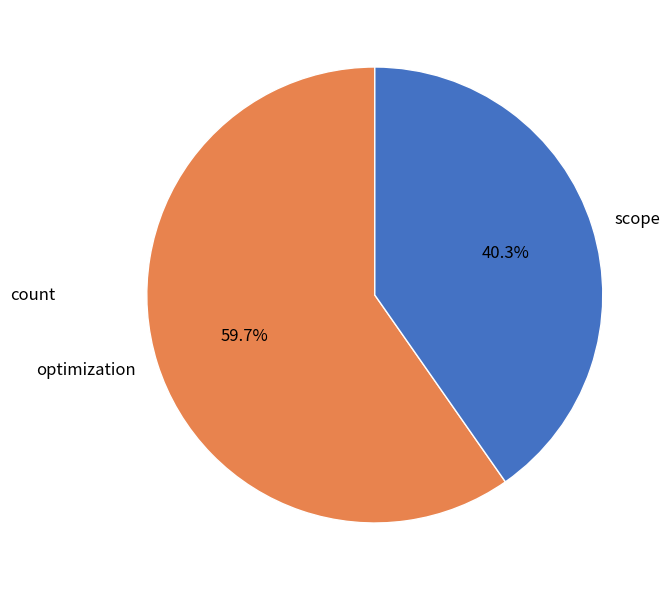

True or false: scope accounts for 40% of the total.

True